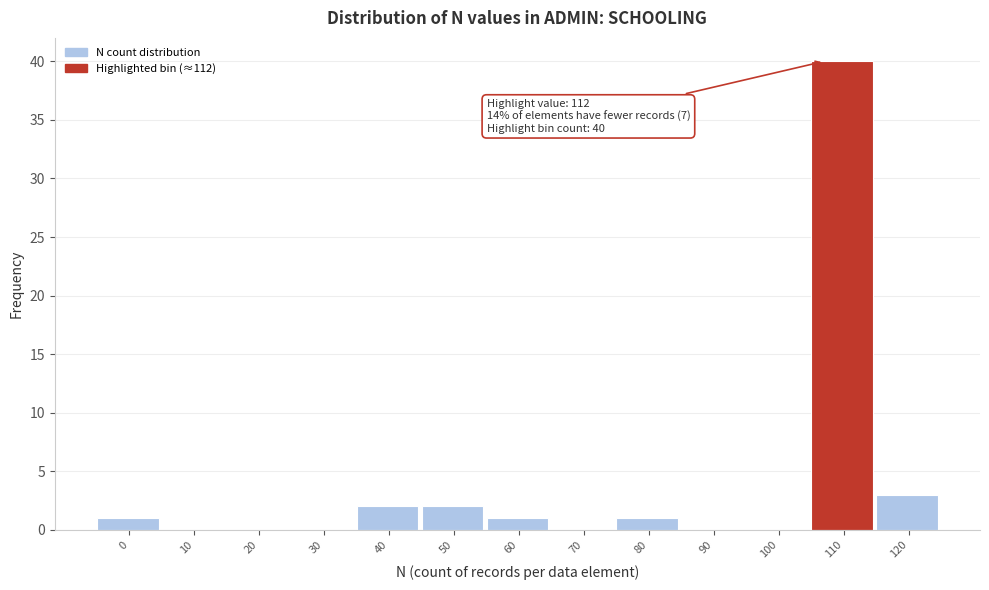

Reading left to right, extract all data points from this chart.

0=1	10=0	20=0	30=0	40=2	50=2	60=1	70=0	80=1	90=0	100=0	110=40	120=3